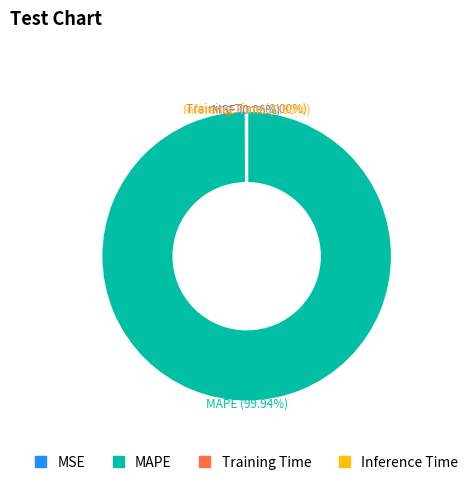

Which slice is the largest?

MAPE